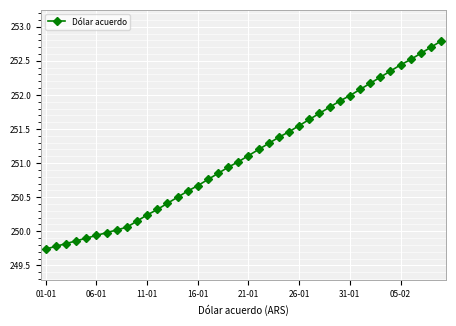

Does the chart have visible grid lines?

Yes